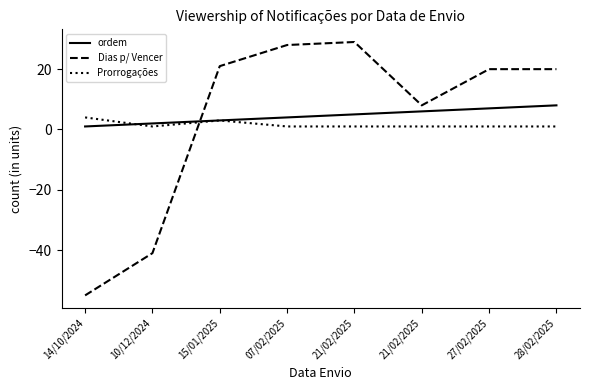

List the series in order of their overall mean, highest first.

ordem, Dias p/ Vencer, Prorrogações